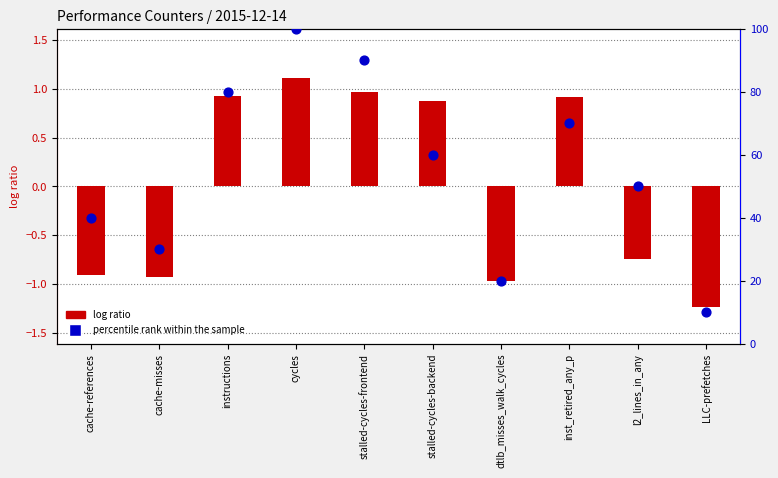

What are all the series names shown in the legend?

log ratio, percentile rank within the sample